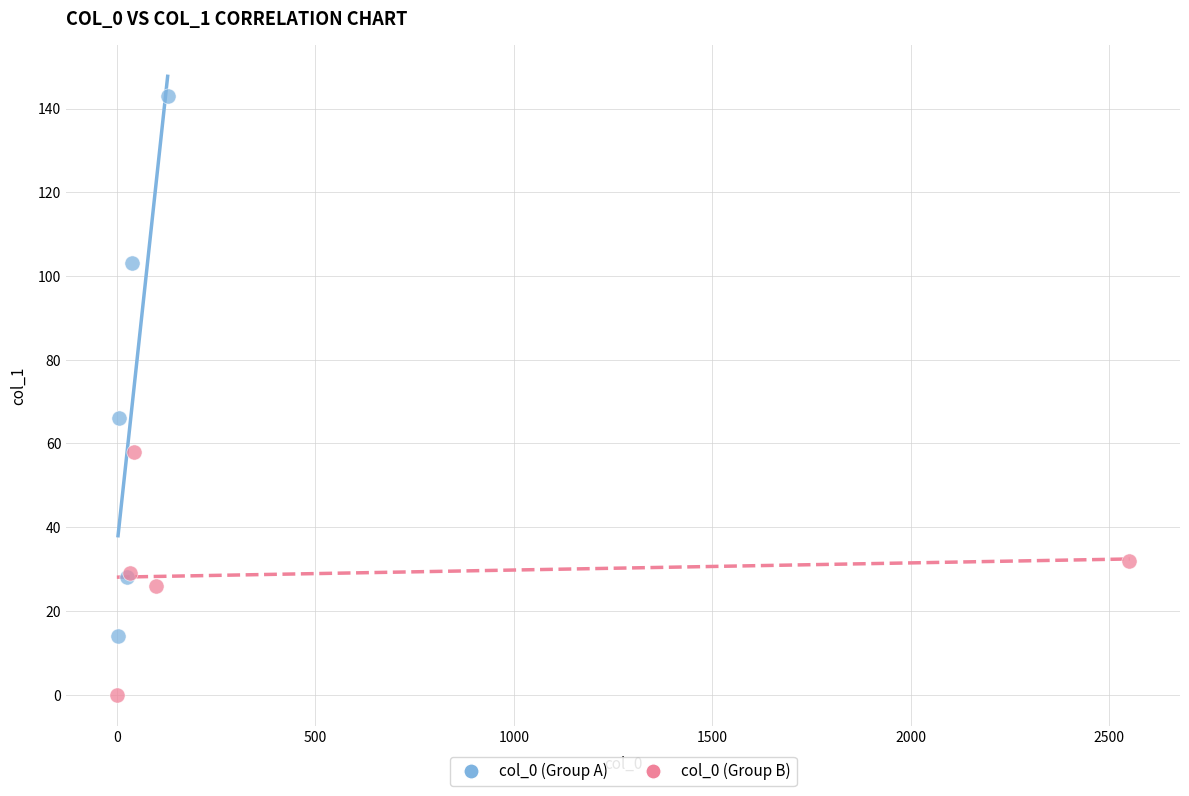

Which series has the widest spread of Y values?

col_0 (Group A)